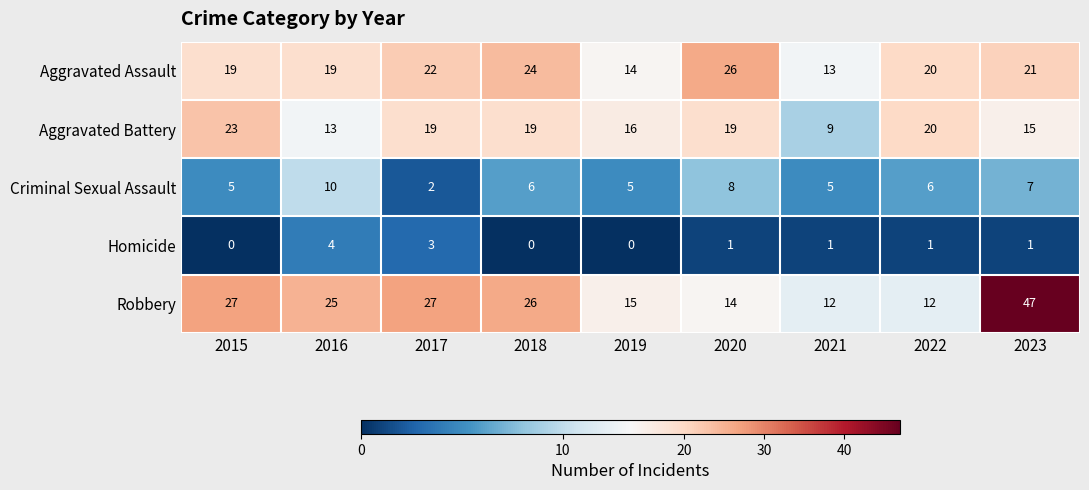

What is the total value across all series at 2017?

73